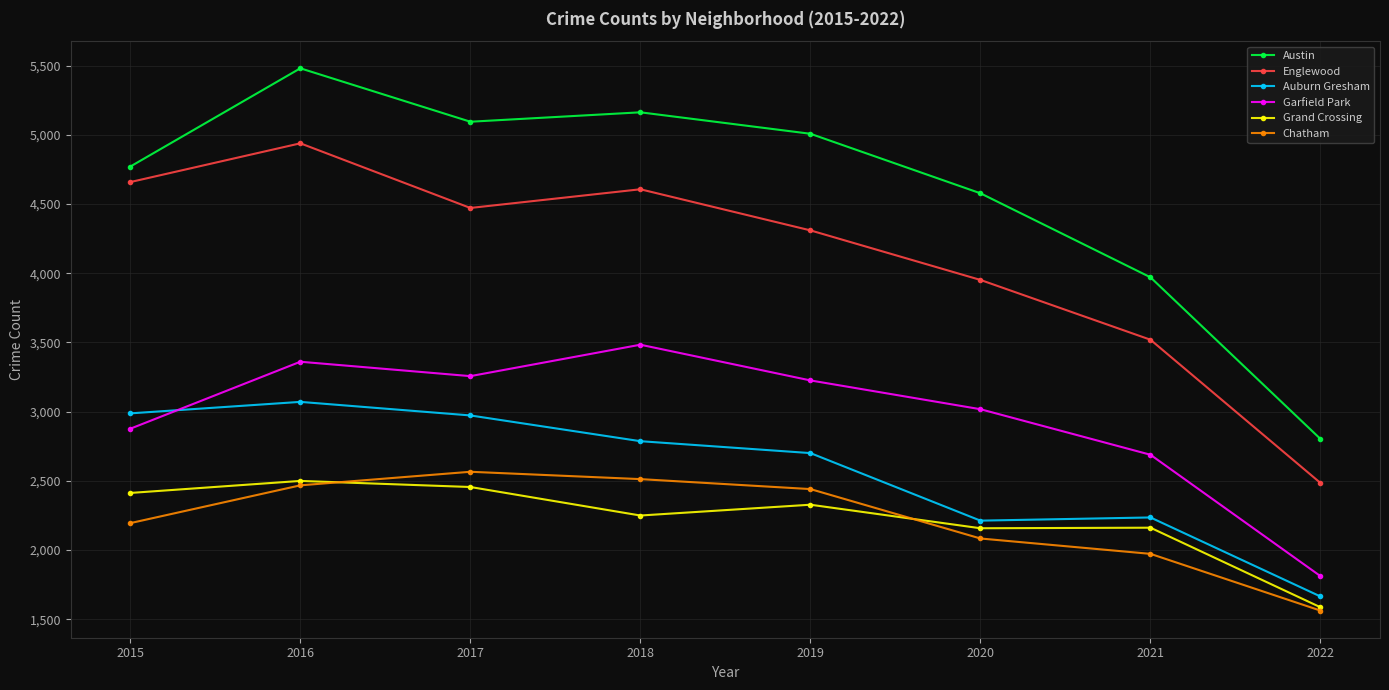

Rank the categories by Englewood value from highest to lowest.

2016, 2015, 2018, 2017, 2019, 2020, 2021, 2022